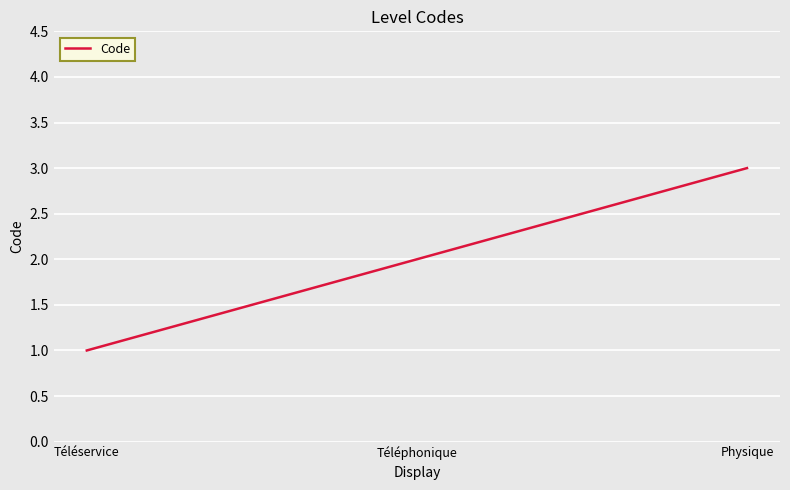

The value at Téléservice is 1. True or false?

True